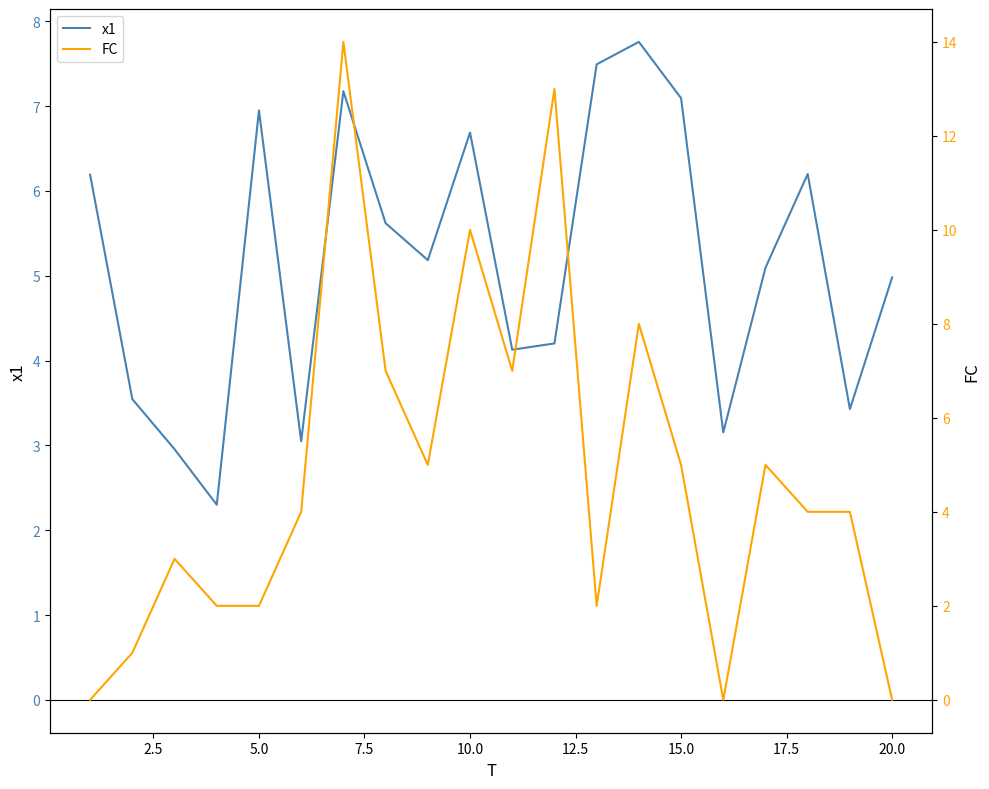

The x1 series shows 2.6 at 5.0. True or false?

False